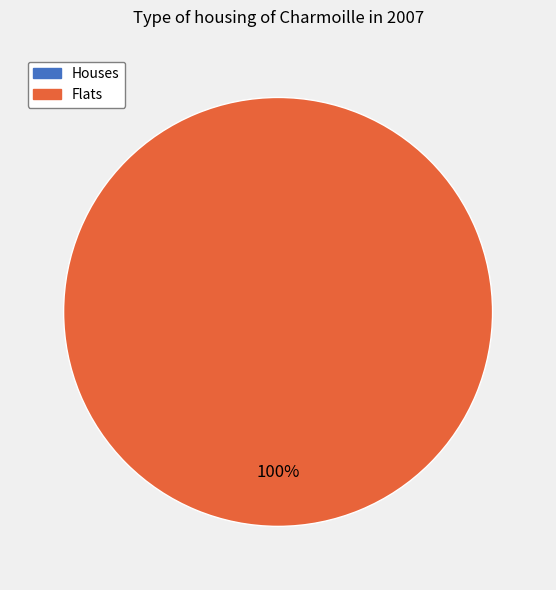

How many segments does this pie chart have?

2